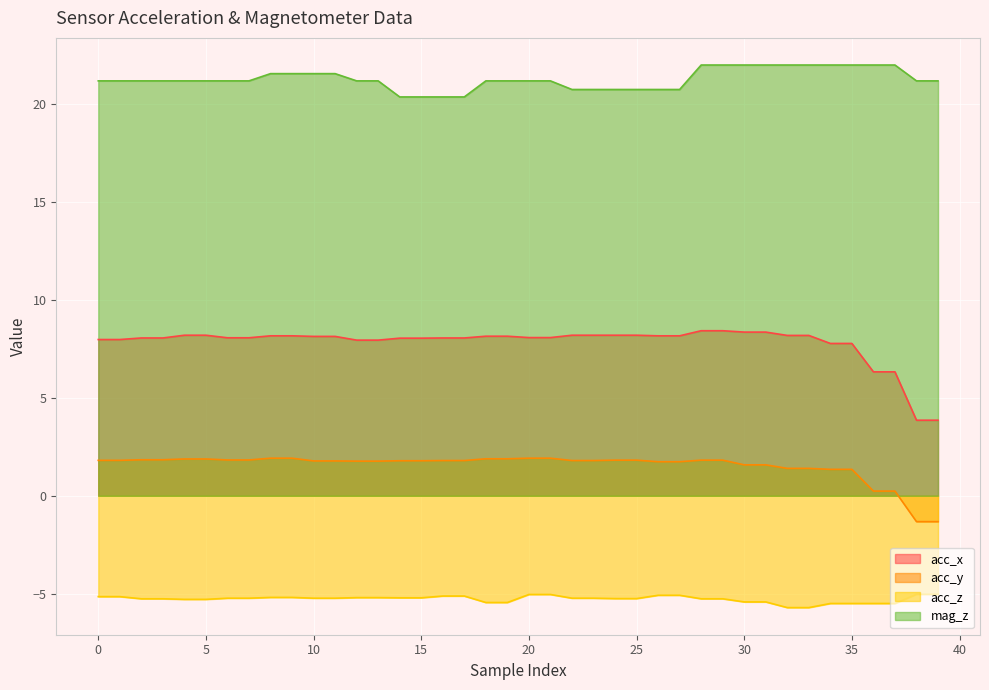

At which category is the sum across all series the highest?

28